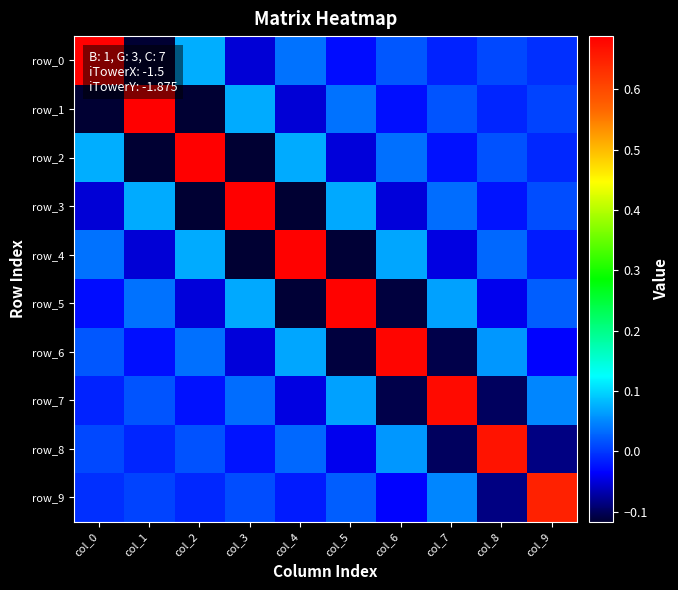

How many data points in row_1 are above 0?

5